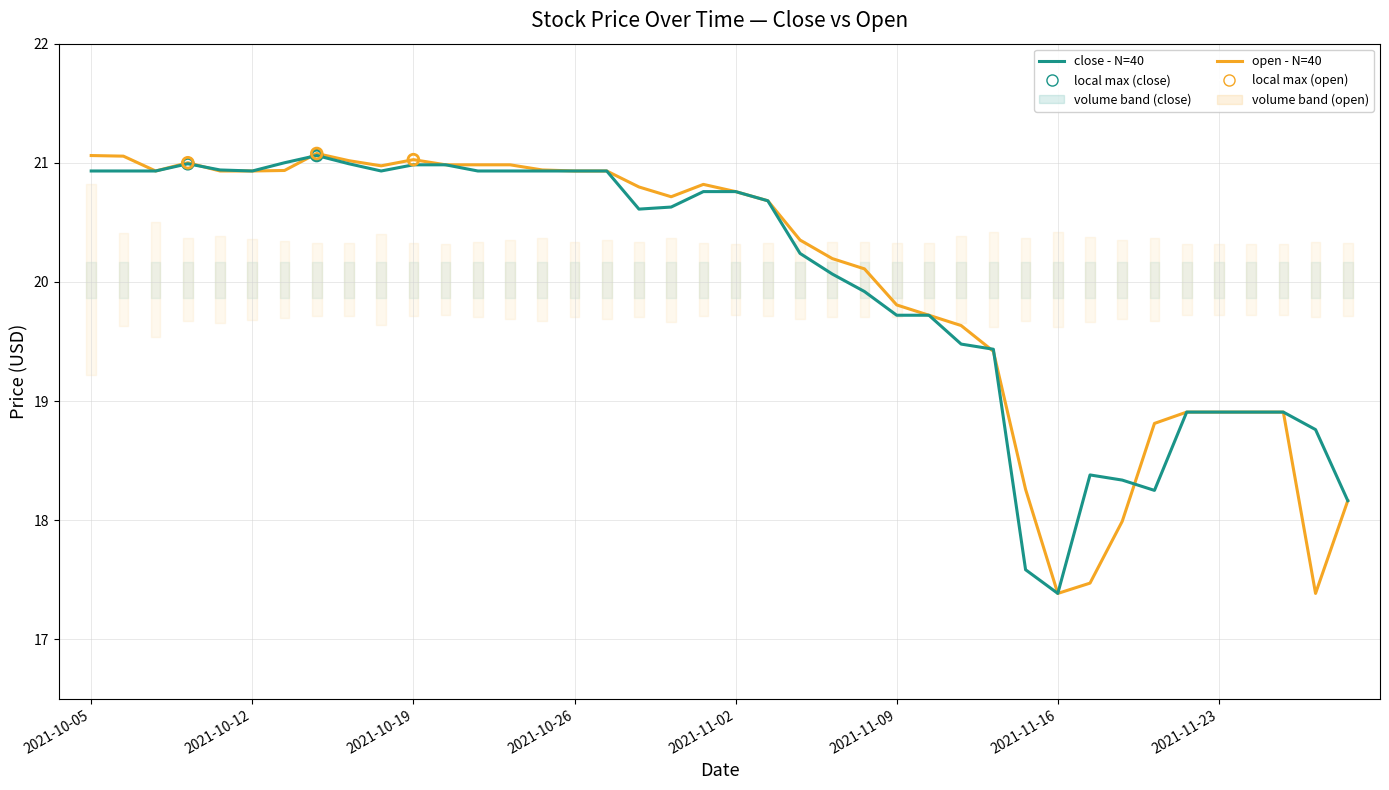

Which series has the widest spread of Y values?

Open (N=40)